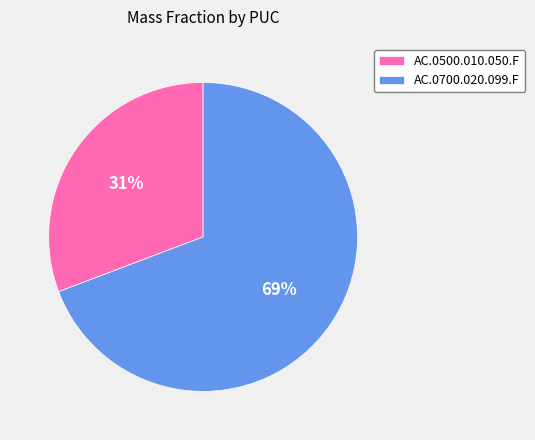

Which category has the smallest portion of the pie?

AC.0500.010.050.F